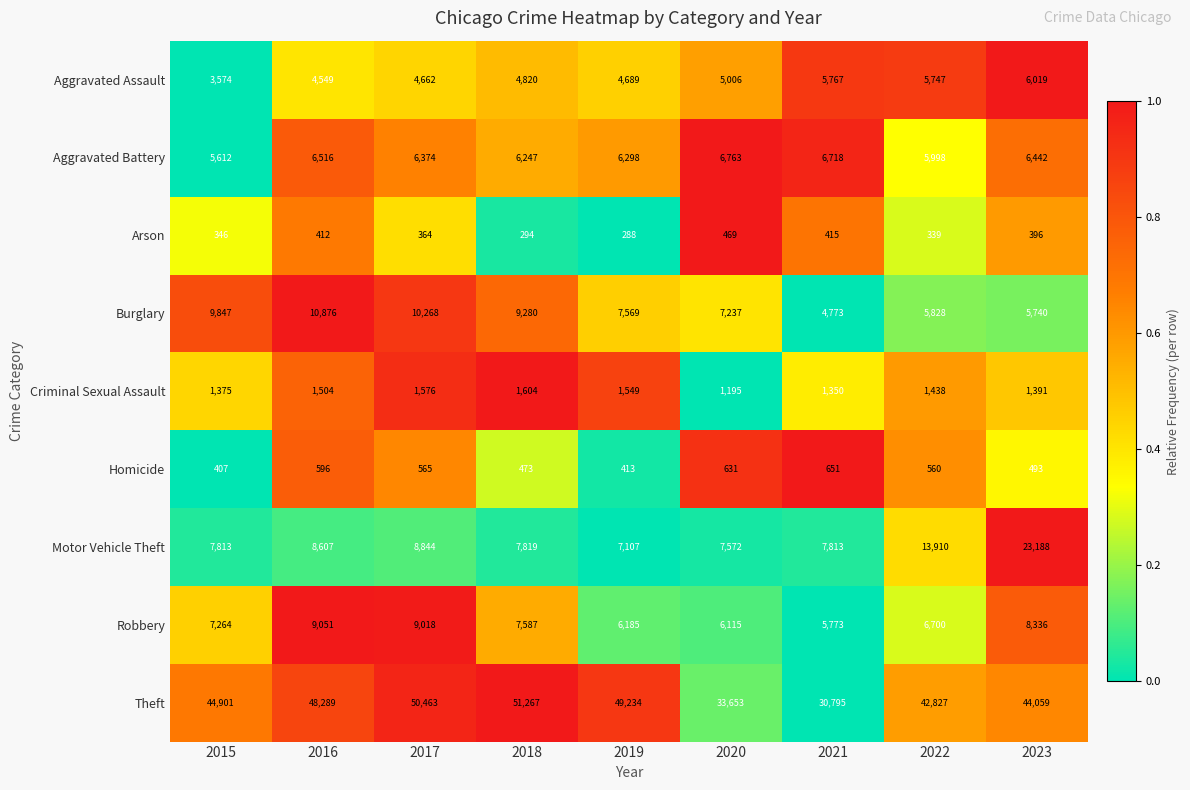

Which category has the lowest value in the Aggravated Assault series?

2015